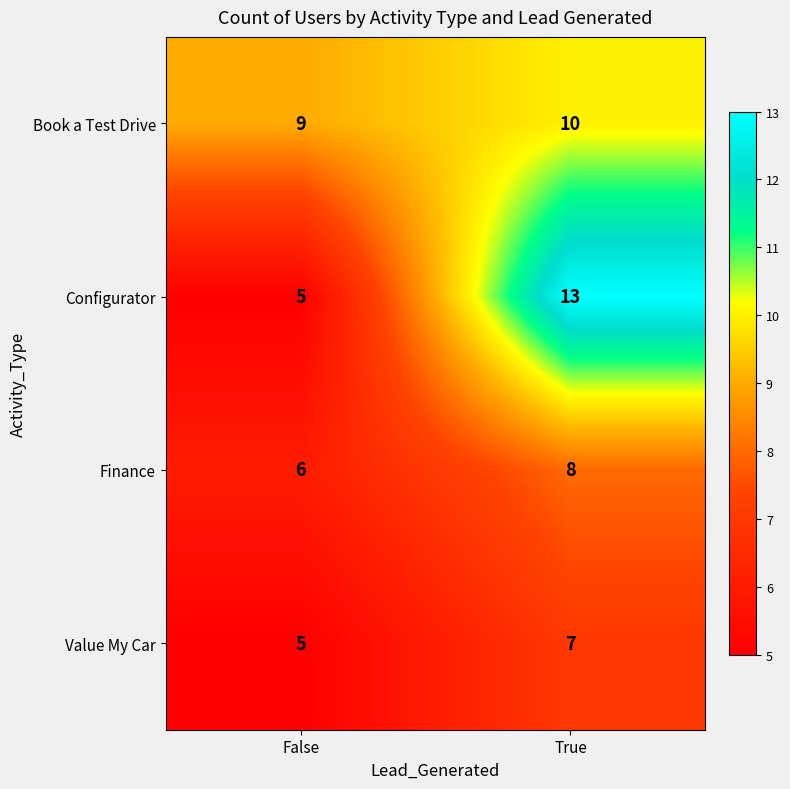

The value of Configurator at True is 13. True or false?

True